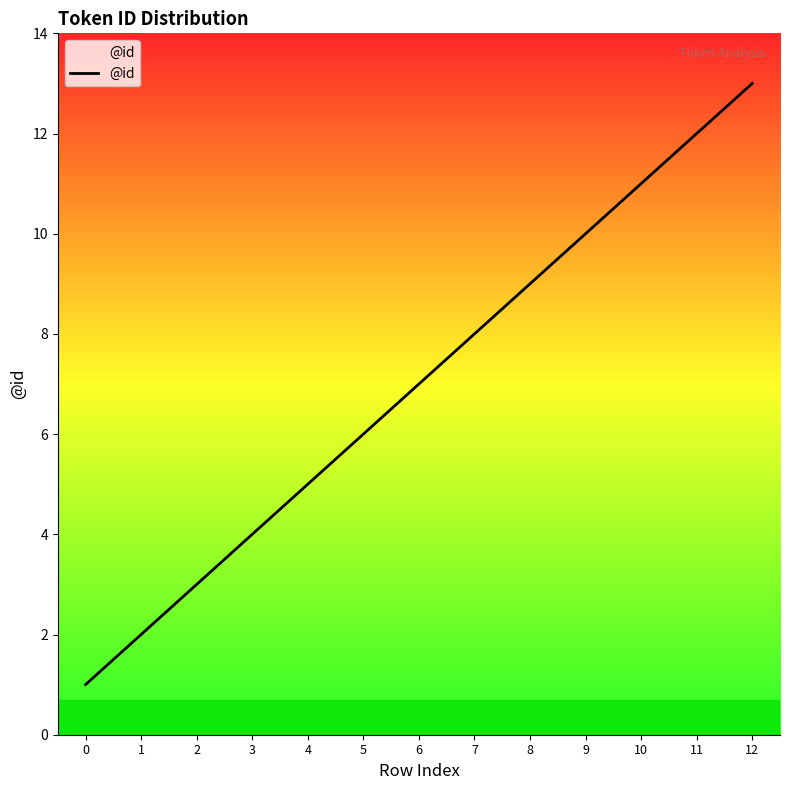

List the labels in order of value, largest first.

12, 11, 10, 9, 8, 7, 6, 5, 4, 3, 2, 1, 0